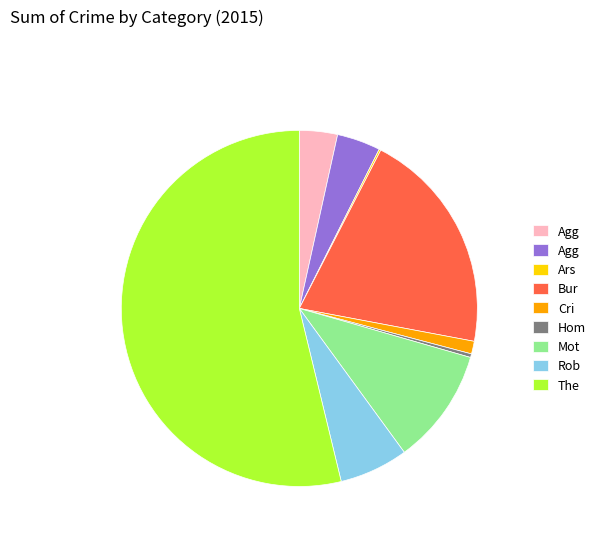

Does any single category account for the majority?

Yes